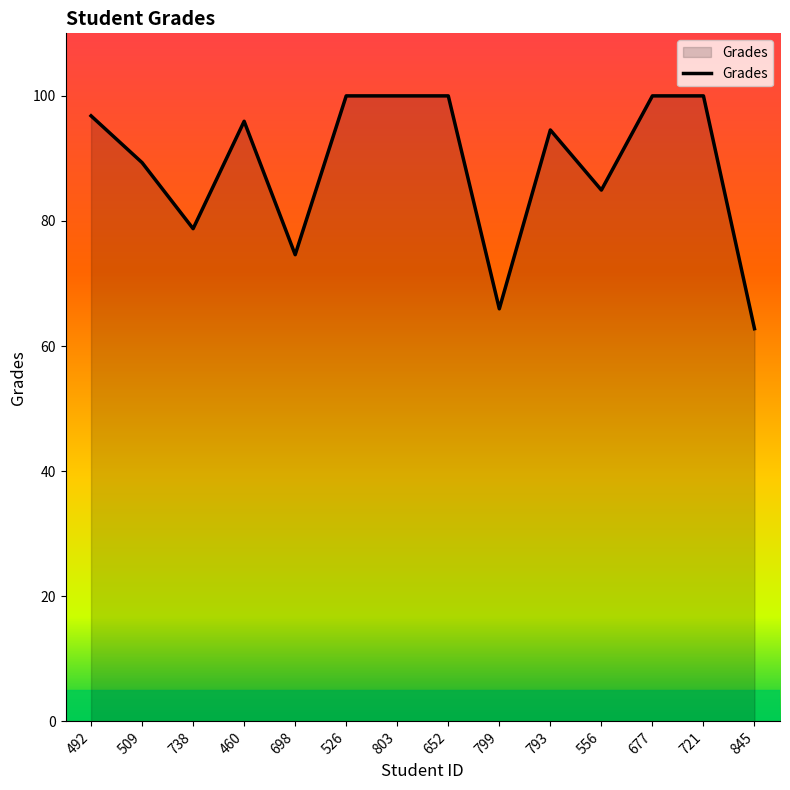

Where does the data first go above 95?

492